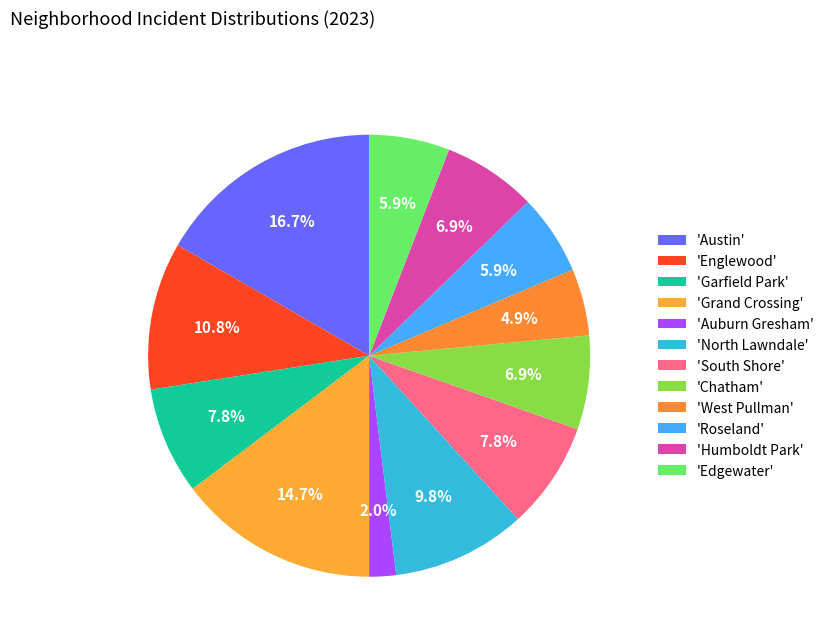

To the nearest percent, what is the difference between the largest and smallest slice percentages?

15%